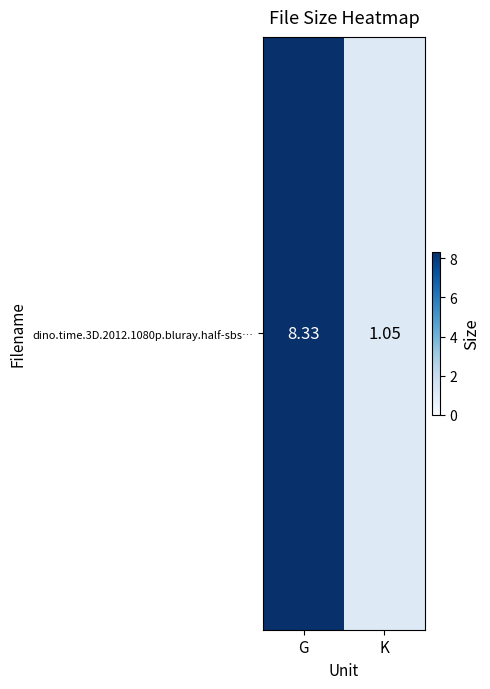

At which label is the value closest to 4?

K